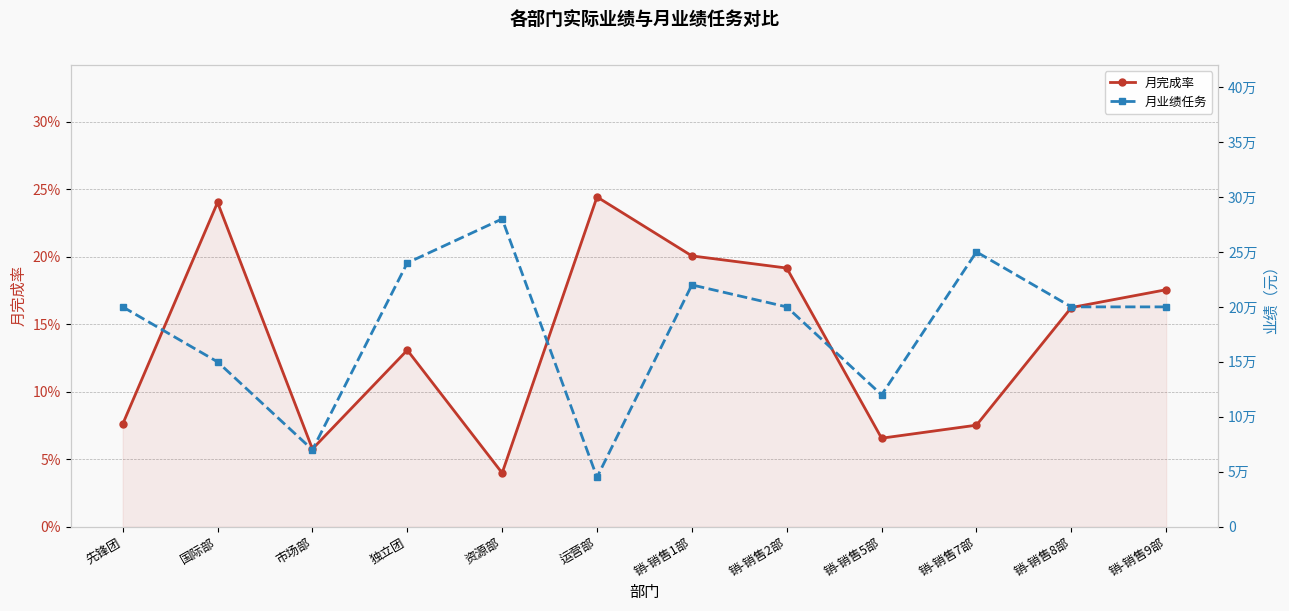

Reading right to left, what are all the values shown in this chart?

月完成率: 销-销售9部=0.2	销-销售8部=0.2	销-销售7部=0.1	销-销售5部=0.1	销-销售2部=0.2	销-销售1部=0.2	运营部=0.2	资源部=0.0	独立团=0.1	市场部=0.1	国际部=0.2	先锋团=0.1
月业绩任务: 销-销售9部=200000.0	销-销售8部=200000.0	销-销售7部=250000.0	销-销售5部=120000.0	销-销售2部=200000.0	销-销售1部=220000.0	运营部=45000.0	资源部=280000.0	独立团=240000.0	市场部=70000.0	国际部=150000.0	先锋团=200000.0